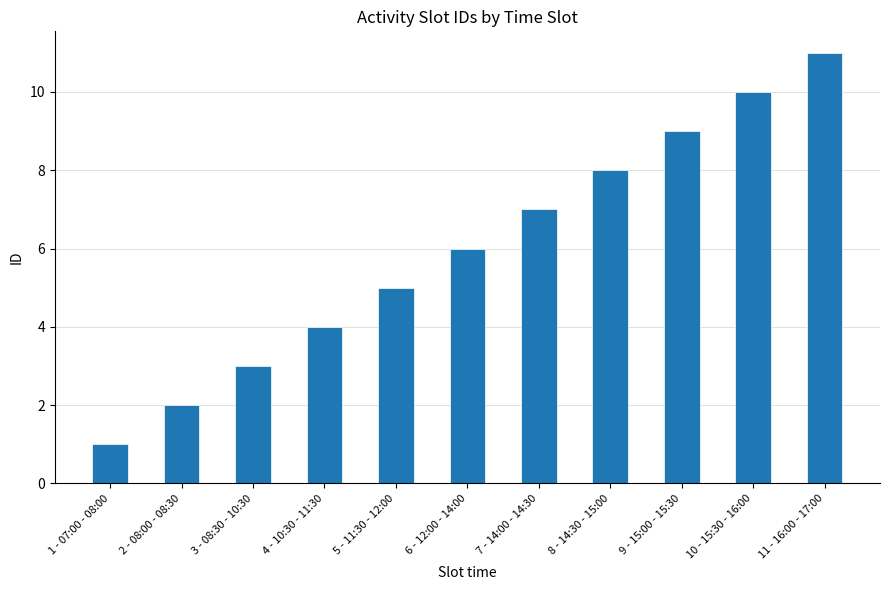

What is the ratio of the value at 3 - 08:30 - 10:30 to the value at 9 - 15:00 - 15:30?

0.3